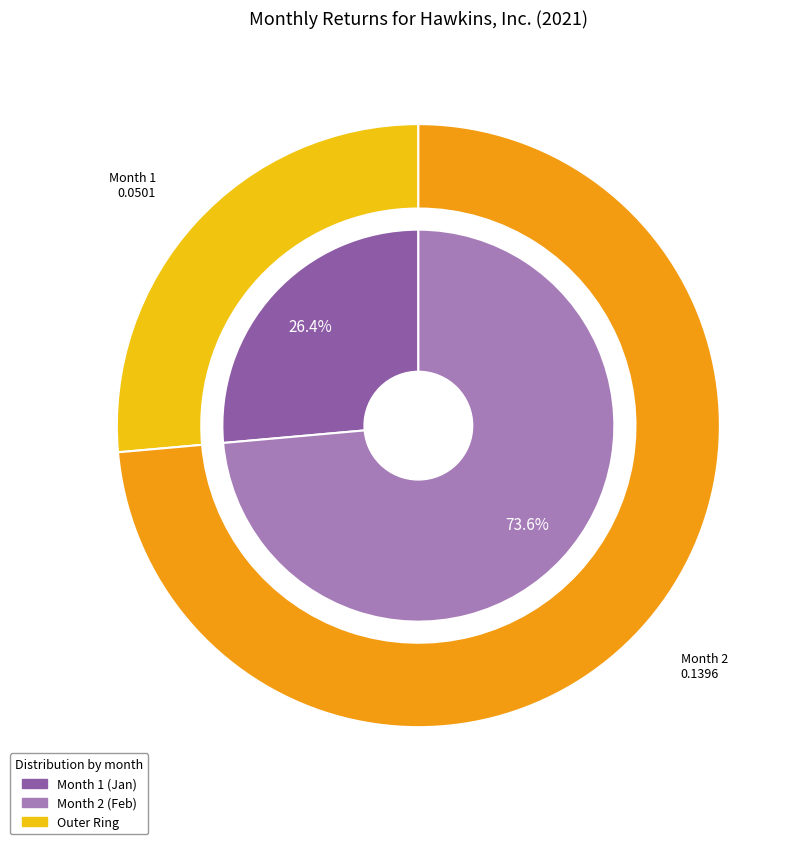

Count the number of slices in the pie.

2